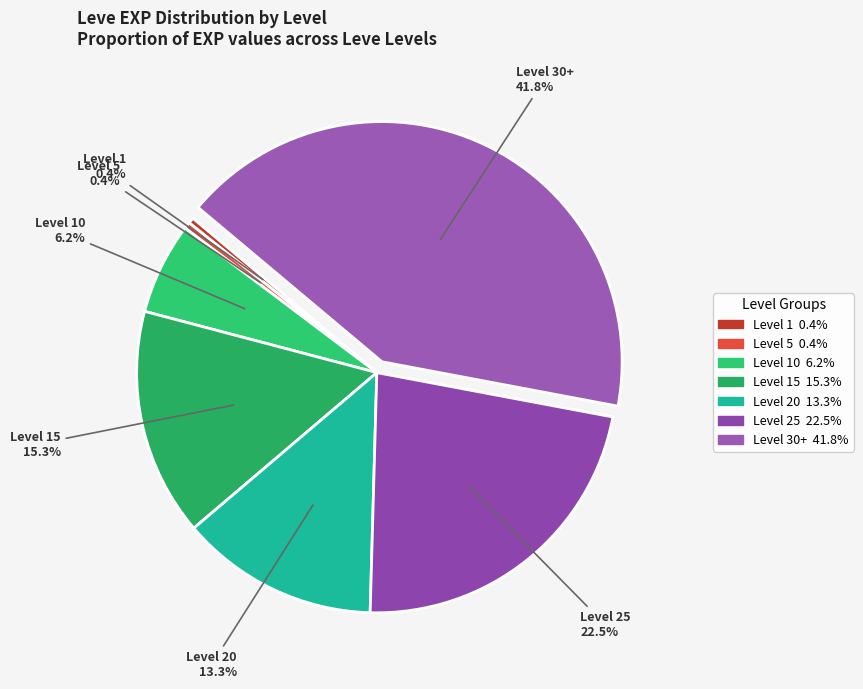

How many segments does this pie chart have?

7